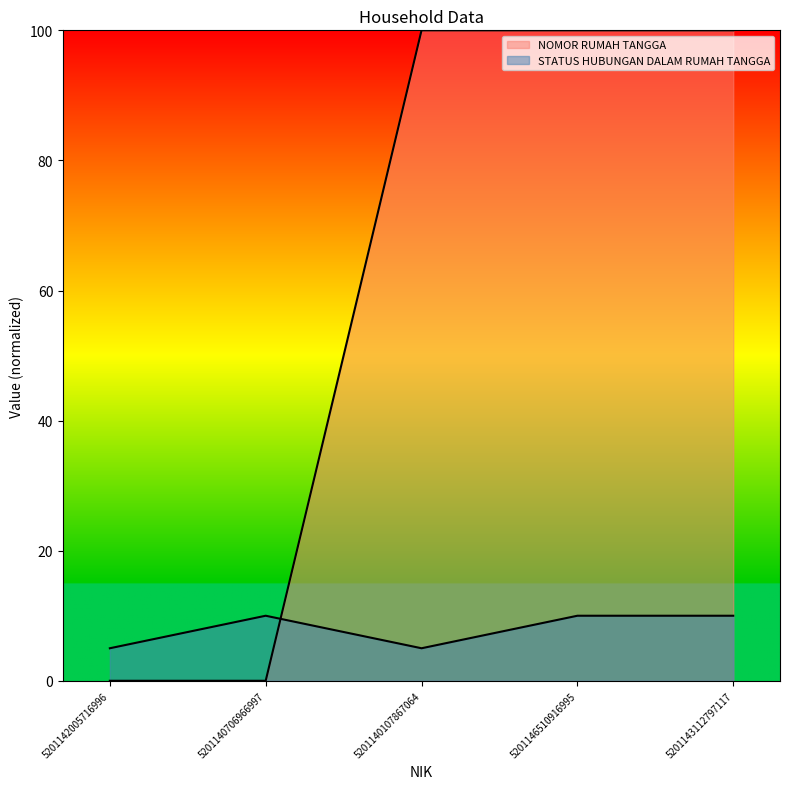

What is the label of the 4th point from the left?

5201146510916995